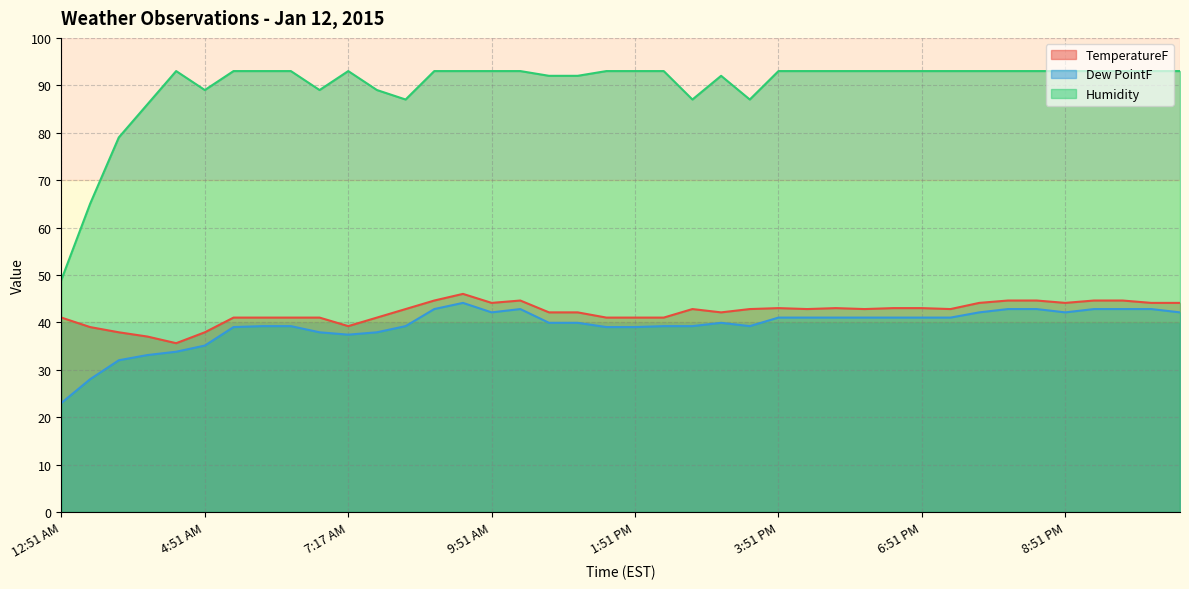

Reading left to right, transcribe all the data shown in this chart.

TemperatureF: 41.0	39.0	37.9	37.0	35.6	37.9	41.0	41.0	41.0	41.0	39.2	41.0	42.8	44.6	46.0	44.1	44.6	42.1	42.1	41.0	41.0	41.0	42.8	42.1	42.8	43.0	42.8	43.0	42.8	43.0	43.0	42.8	44.1	44.6	44.6	44.1	44.6	44.6	44.1	44.1
Dew PointF: 23.0	28.0	32.0	33.1	33.8	35.1	39.0	39.2	39.2	37.9	37.4	37.9	39.2	42.8	44.1	42.1	42.8	39.9	39.9	39.0	39.0	39.2	39.2	39.9	39.2	41.0	41.0	41.0	41.0	41.0	41.0	41.0	42.1	42.8	42.8	42.1	42.8	42.8	42.8	42.1
Humidity: 49.0	65.0	79.0	86.0	93.0	89.0	93.0	93.0	93.0	89.0	93.0	89.0	87.0	93.0	93.0	93.0	93.0	92.0	92.0	93.0	93.0	93.0	87.0	92.0	87.0	93.0	93.0	93.0	93.0	93.0	93.0	93.0	93.0	93.0	93.0	93.0	93.0	93.0	93.0	93.0